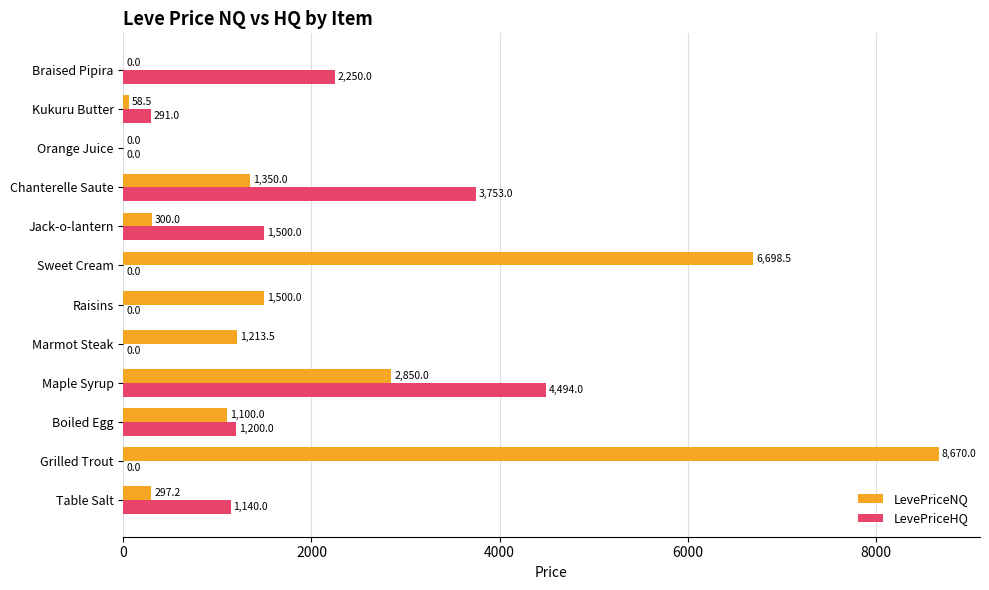

At which category is the sum across all series the highest?

Grilled Trout